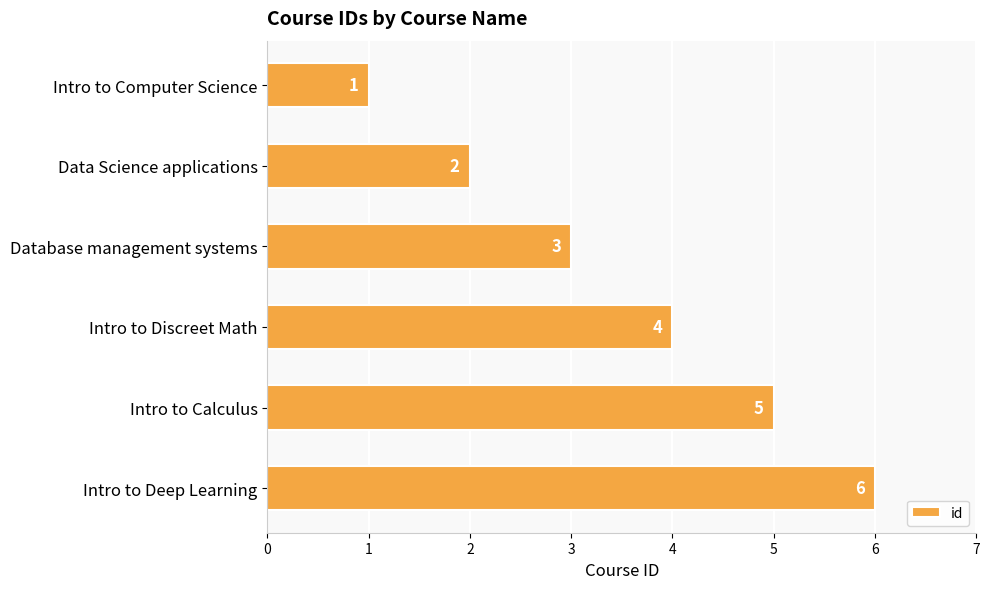

What is the change in value from Intro to Calculus to Intro to Deep Learning?

+1